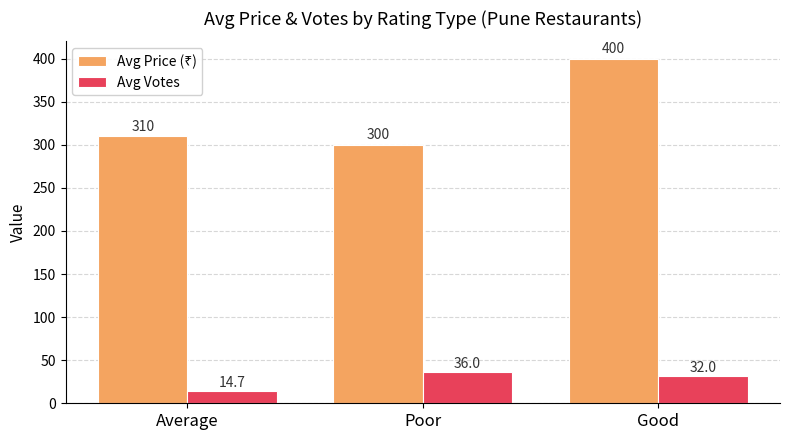

Does the chart contain stacked bars?

No